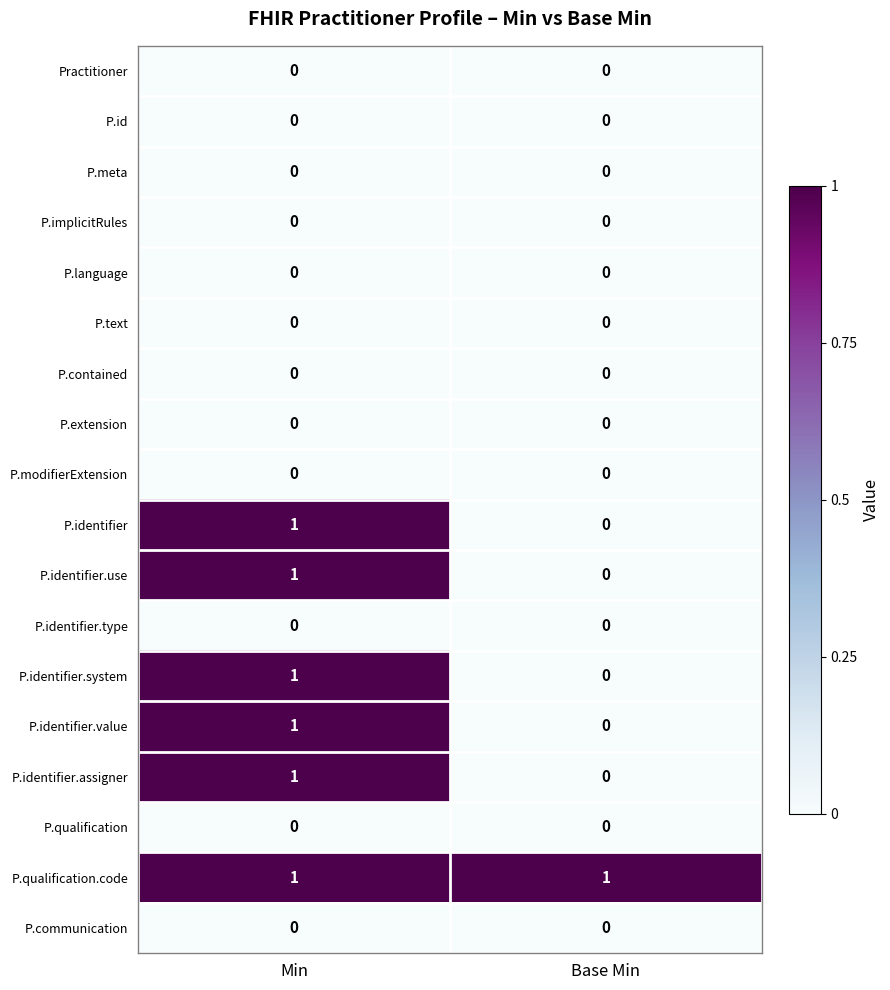

The P.qualification series shows 0 at Min. True or false?

True